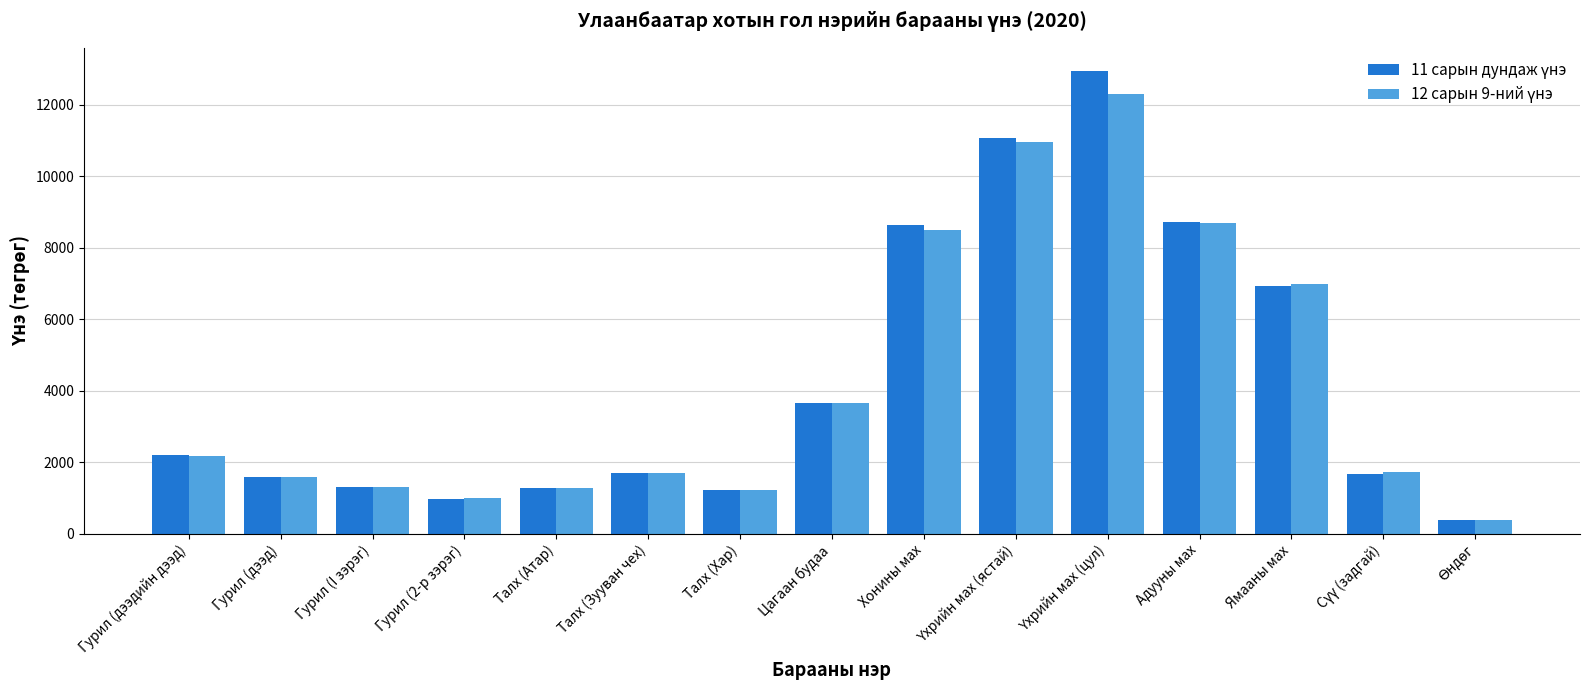

What is the greatest value displayed?

12951.4